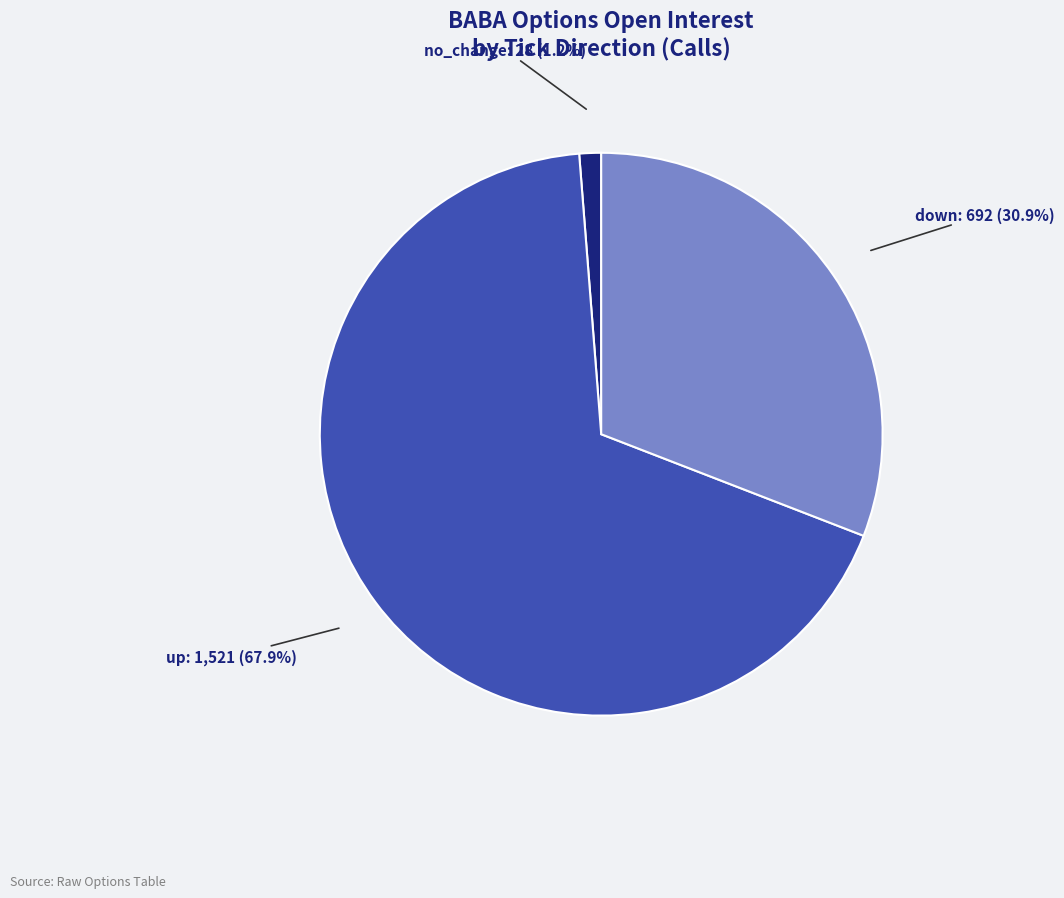

Is there a majority slice in this chart?

Yes